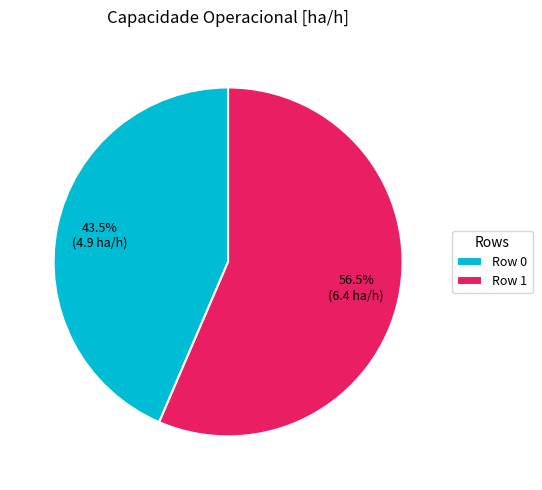

Is it true that Row 0 is 38% of the pie?

False